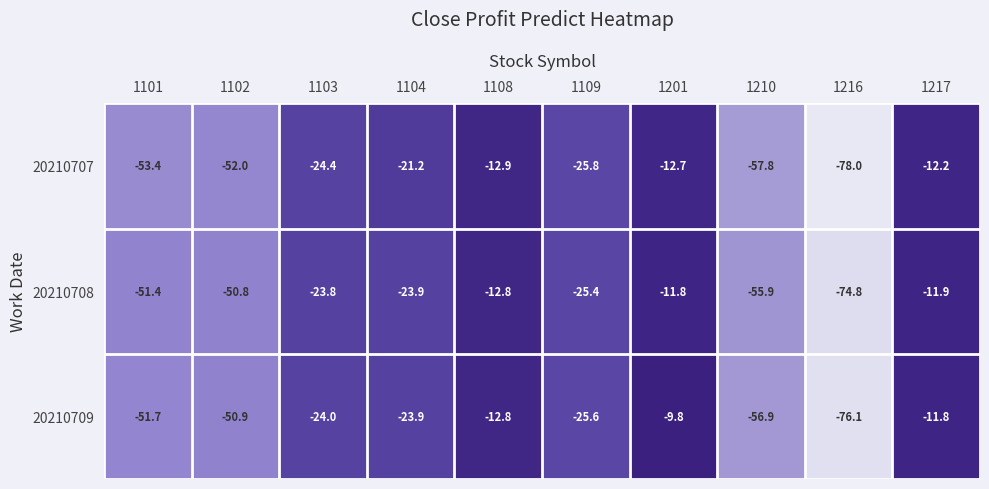

How many data points does each series have?

10